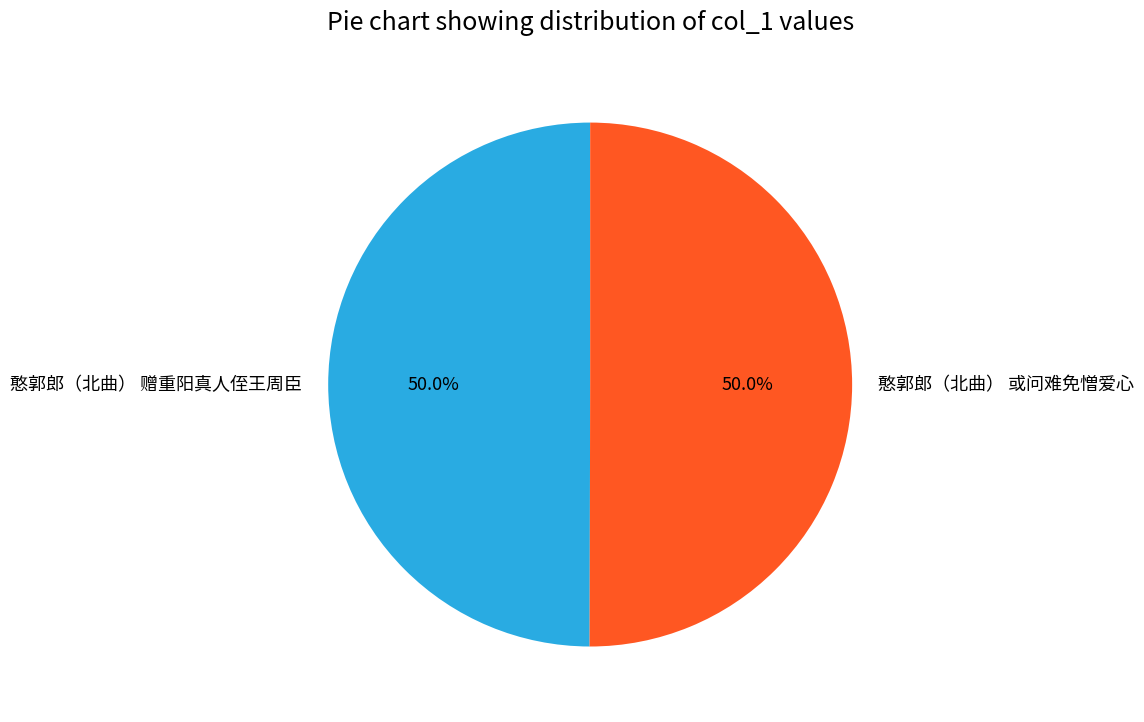

Count the number of slices in the pie.

2